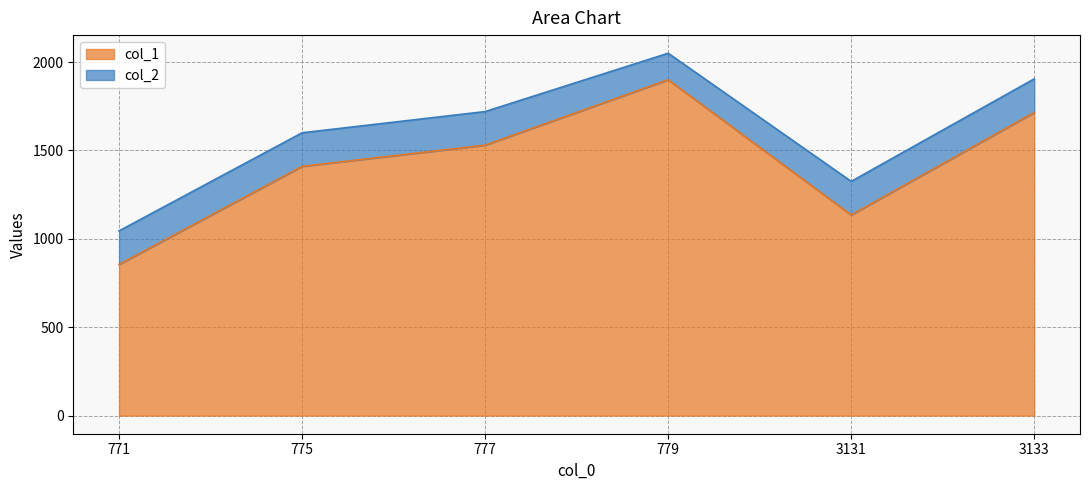

How many series are shown in this chart?

2